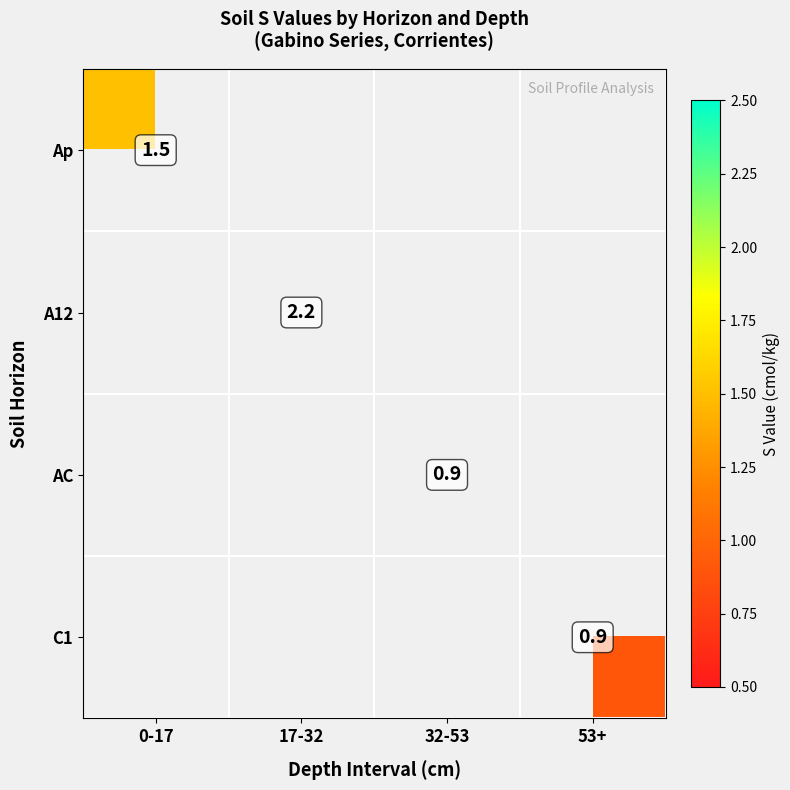

How many distinct data groups are displayed?

4